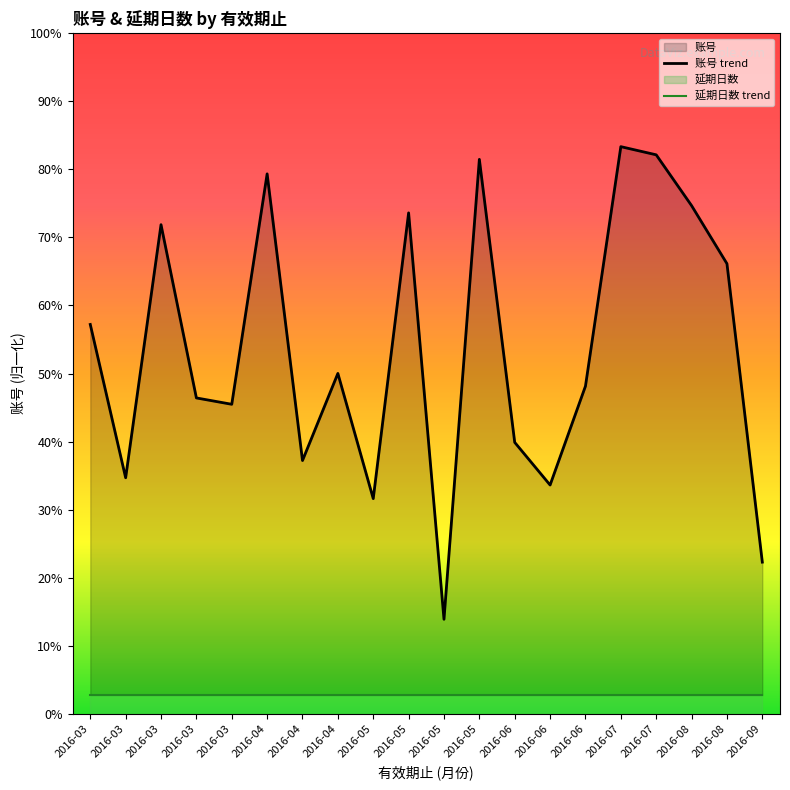

Reading left to right, extract all data points from this chart.

4119.0	2497.1	5174.7	3341.7	3274.5	5712.1	2679.5	3600.8	2276.4	5299.4	1000.0	5865.6	2871.4	2420.3	3466.4	6000.0	5913.6	5376.2	4762.0	1604.6